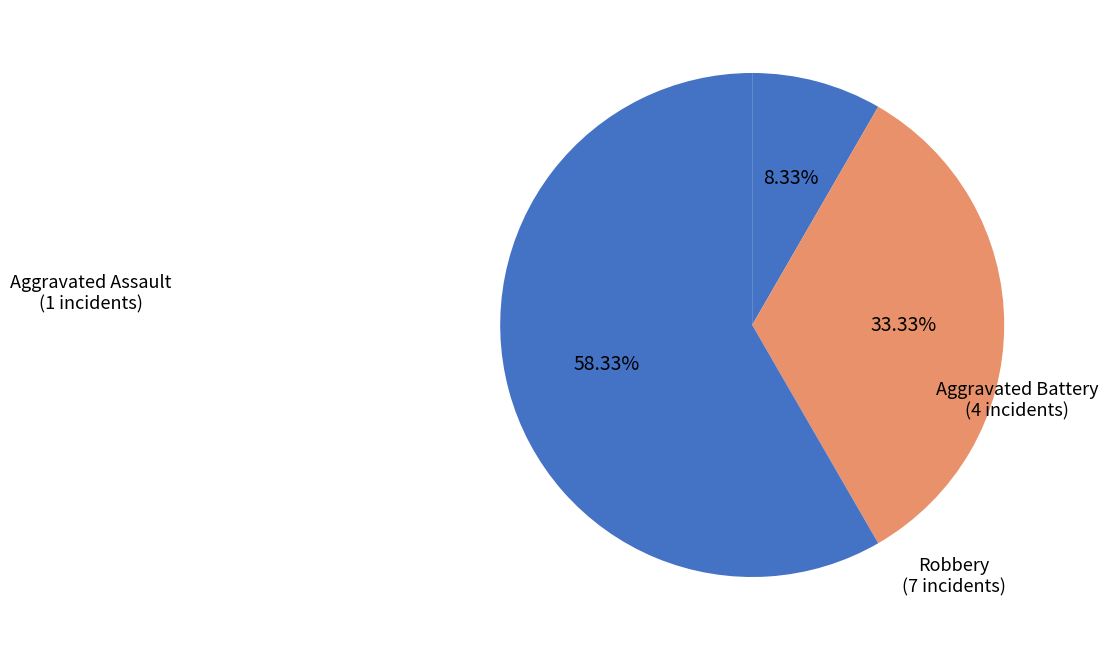

Which slice is the largest?

Robbery